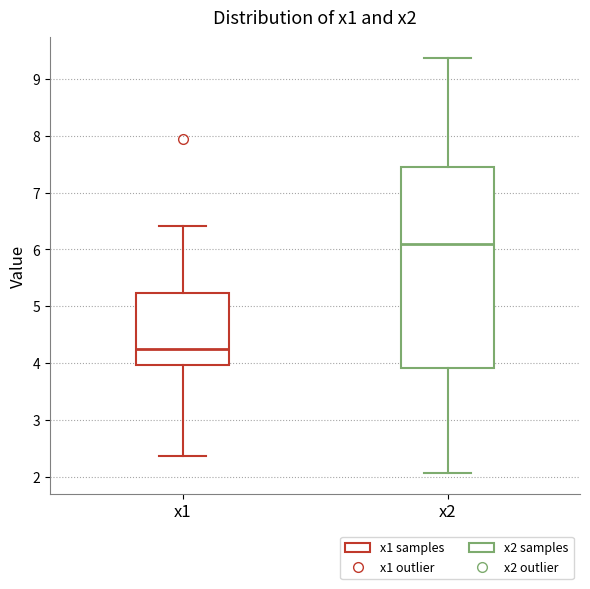

Reading left to right, transcribe this box plot: for each box, give where its median line is, the range the box spans, and where its two whiskers end, as read against the y-axis. The values are not printed on the chart, so give them approximately, as read against the axis.

x1: median 4.2, box 4.0 to 5.2, whiskers 2.4 to 6.4
x2: median 6.1, box 3.9 to 7.4, whiskers 2.1 to 9.4